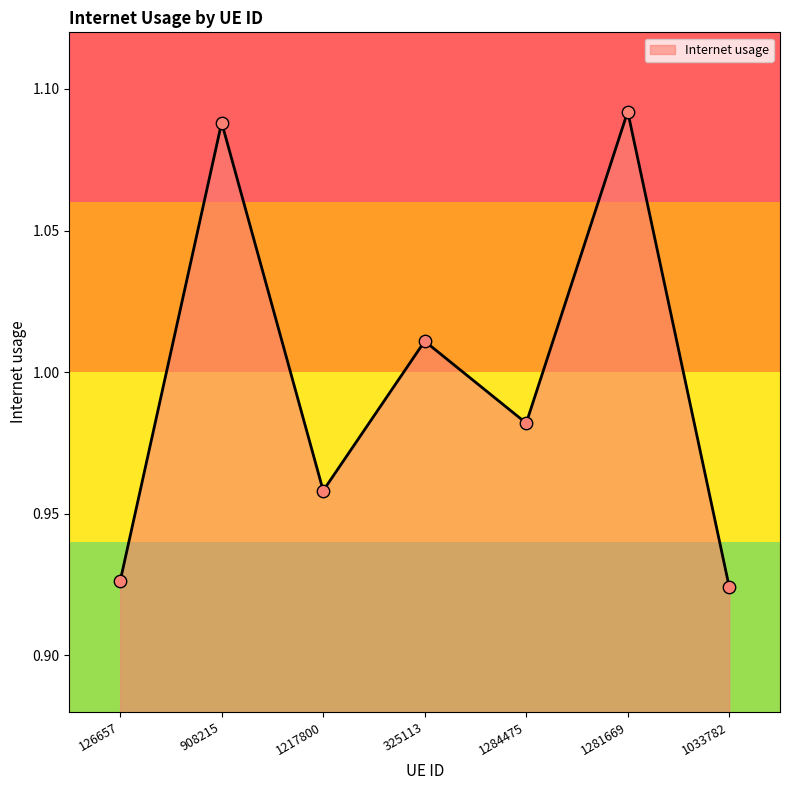

Between 908215 and 1217800, which is larger?

908215